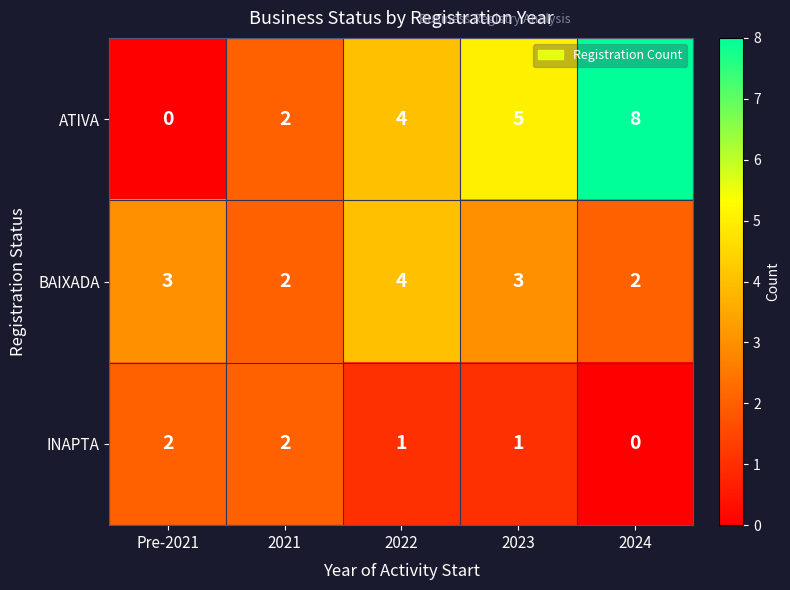

Which series has the largest total across all categories?

ATIVA